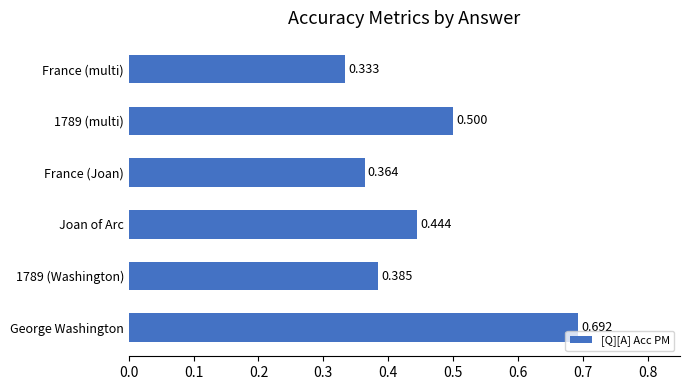

Are the bars grouped side by side (vs. stacked)?

No